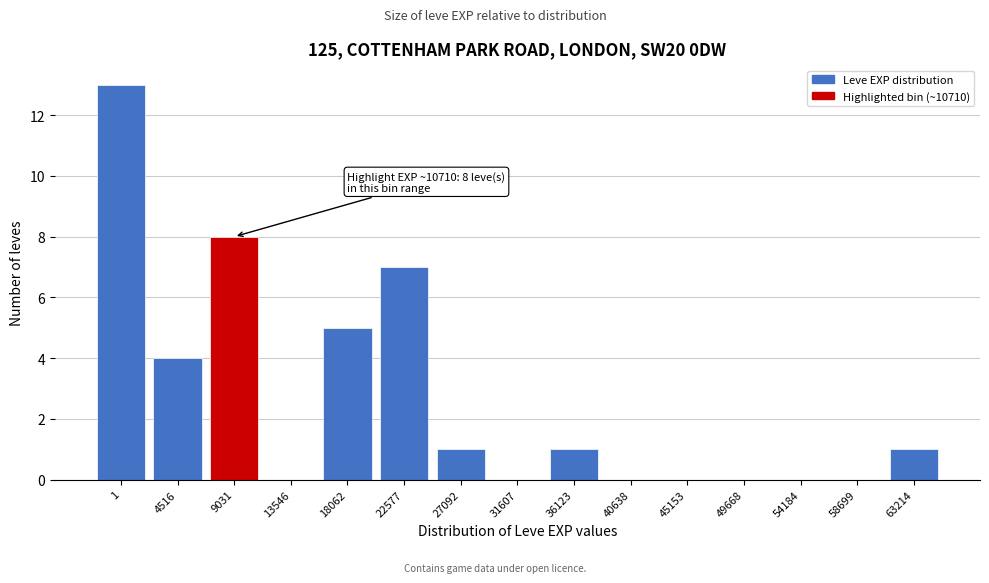

Reading left to right, extract all data points from this chart.

1=13	4516=4	9031=8	13546=0	18062=5	22577=7	27092=1	31607=0	36123=1	40638=0	45153=0	49668=0	54184=0	58699=0	63214=1